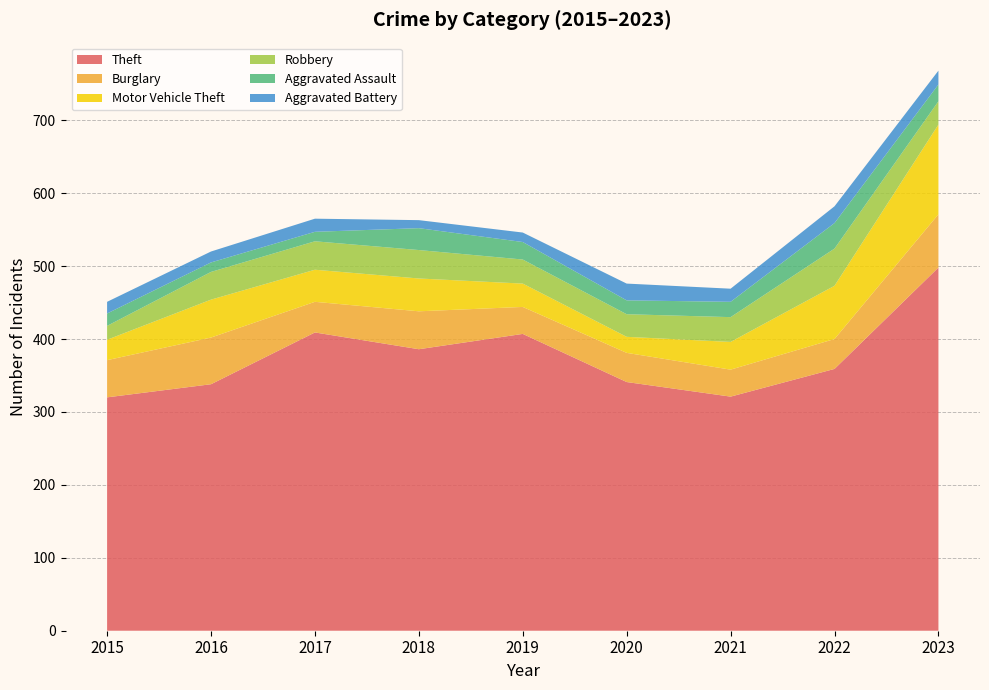

Reading right to left, extract all data points from this chart.

Theft: 498	359	321	341	407	386	409	338	320
Burglary: 73	41	37	40	37	52	42	64	51
Motor Vehicle Theft: 123	73	38	22	32	45	44	52	28
Robbery: 32	51	34	31	33	39	39	38	19
Aggravated Assault: 23	35	21	19	24	30	13	13	17
Aggravated Battery: 19	23	18	23	13	11	18	15	16